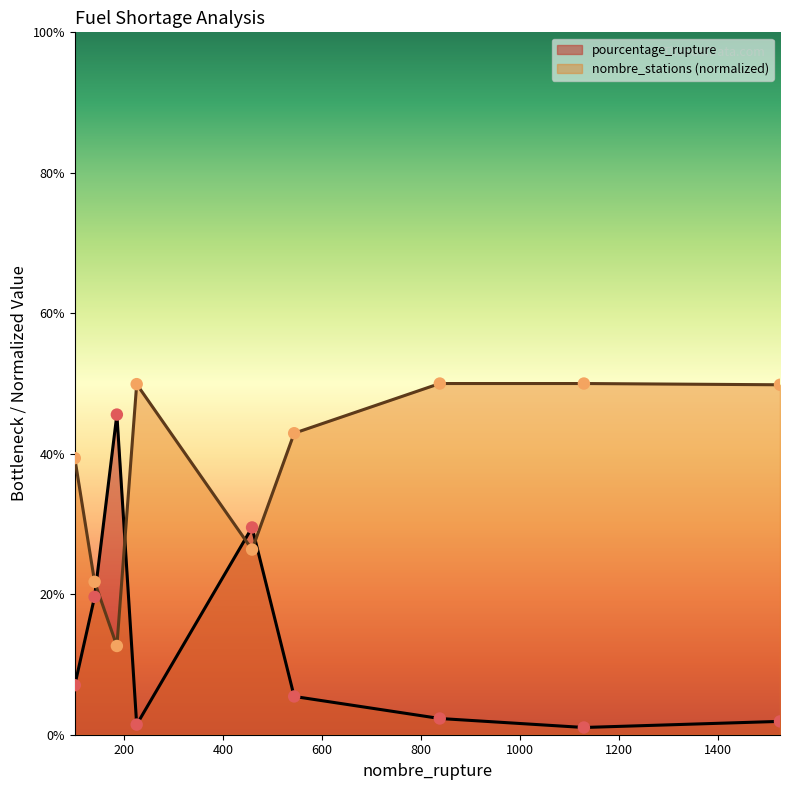

At which category is the sum across all series the highest?

186